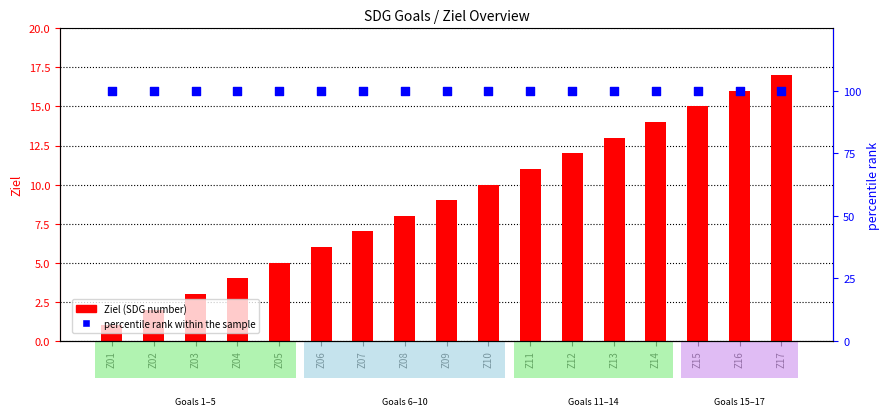

Which series has the widest spread of Y values?

Ziel (SDG number)